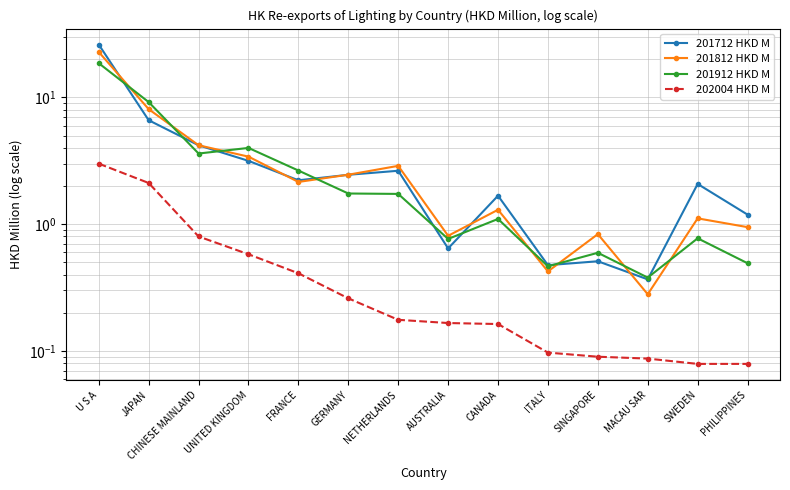

What position from the right is U S A?

14